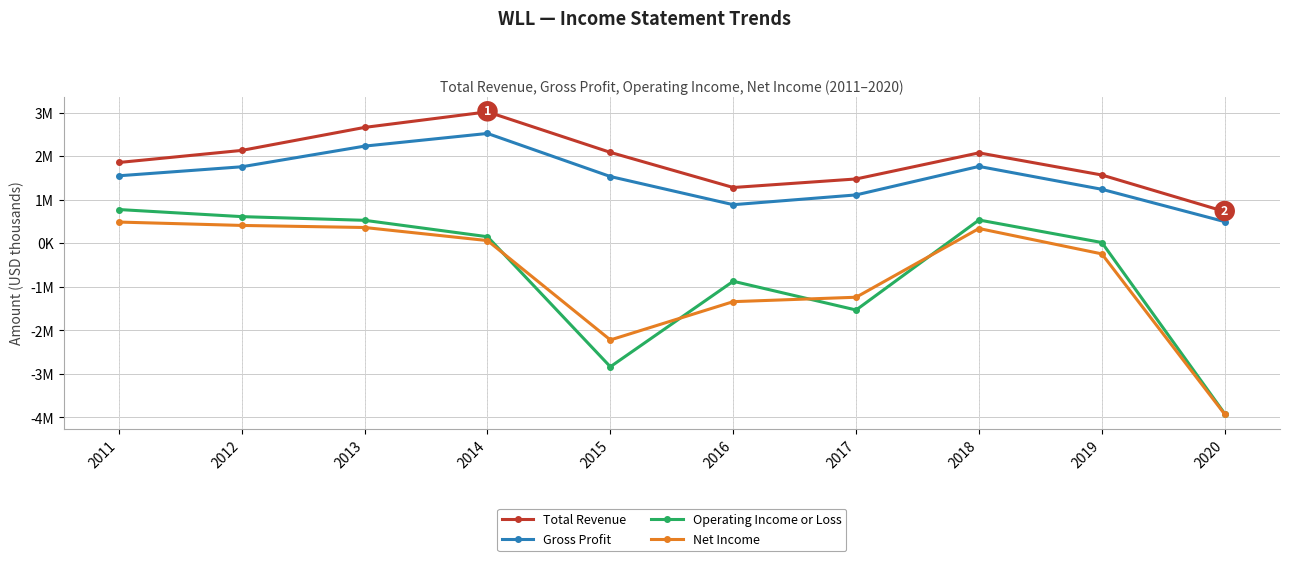

True or false: Gross Profit has a value of 2236.3 at 2013.

True